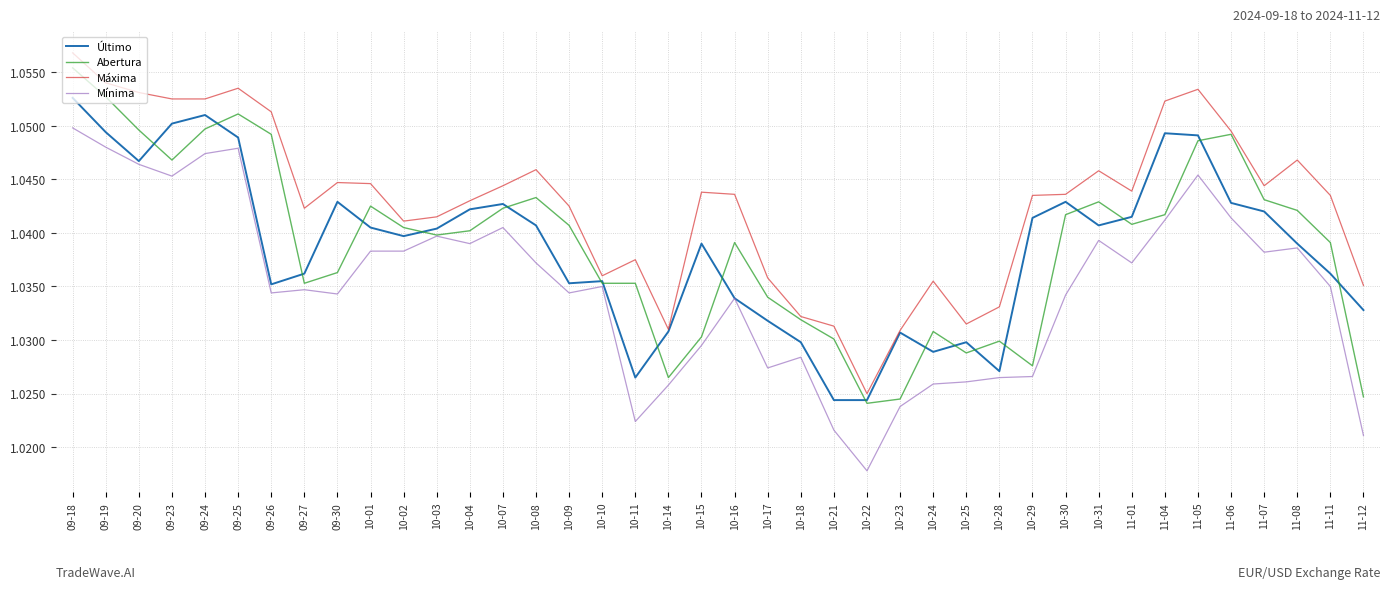

How many lines are shown in the chart?

4